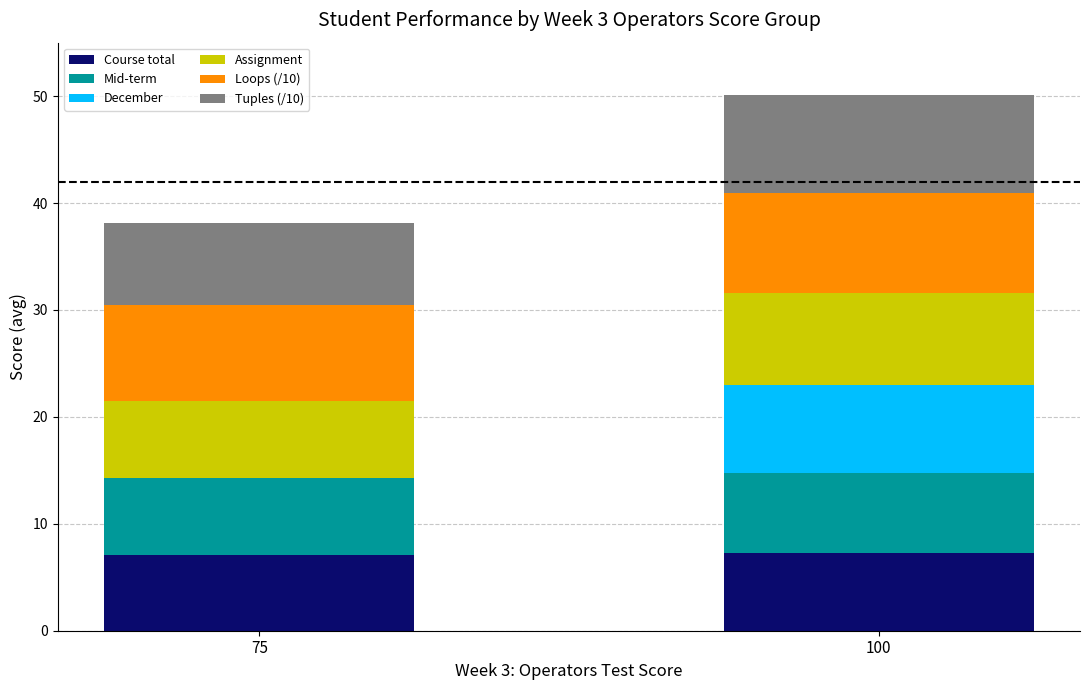

What is the sum of all Course total values?

14.3